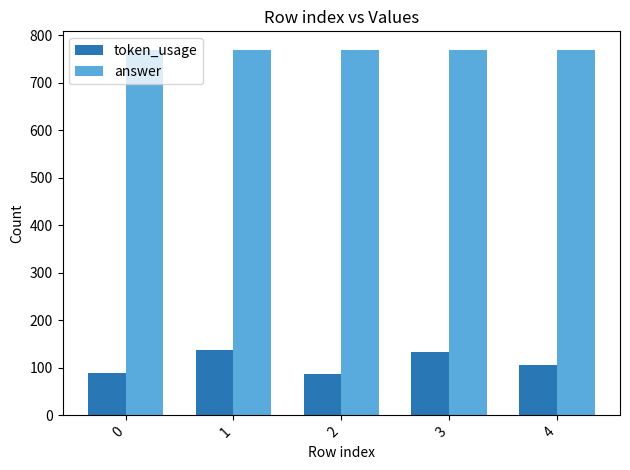

What is the sum of the answer values at 1 and 4?

1540